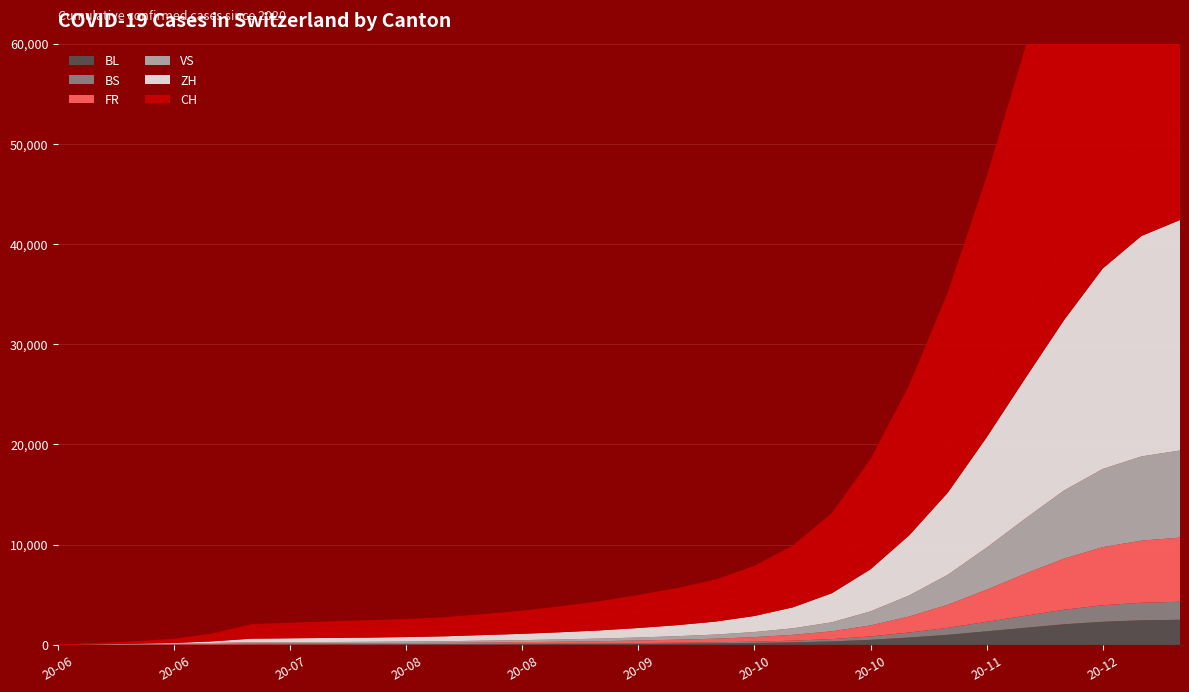

What is the label of the 13th point from the right?

2020-09-28